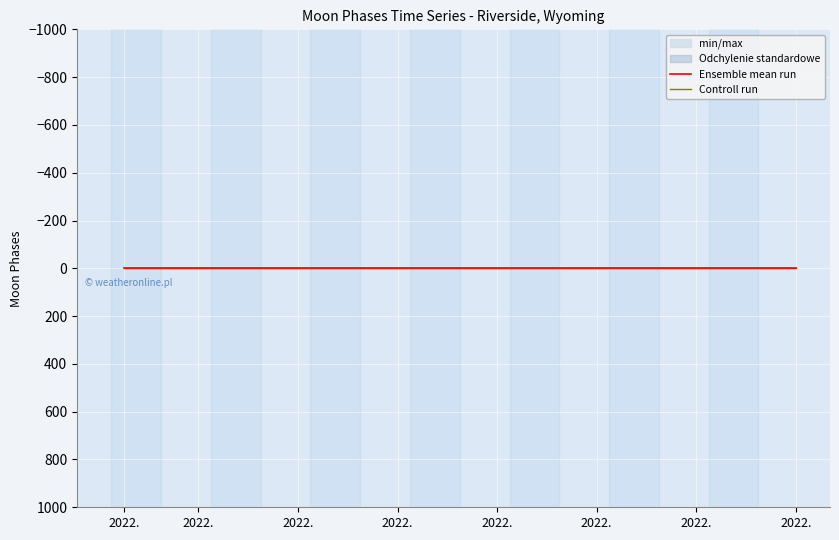

True or false: Moon Phases and min/max_upper cross at least once.

False